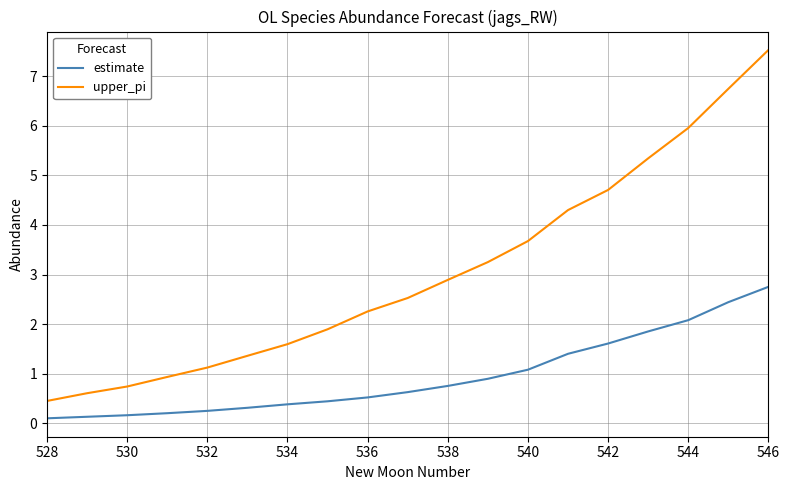

Which series has the widest spread of values?

upper_pi